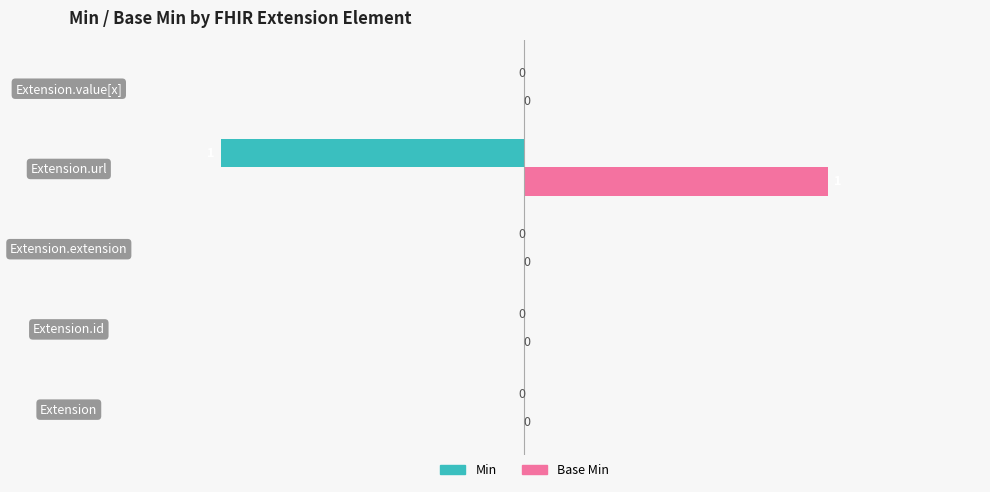

Which label corresponds to the largest value in the chart?

Extension.url